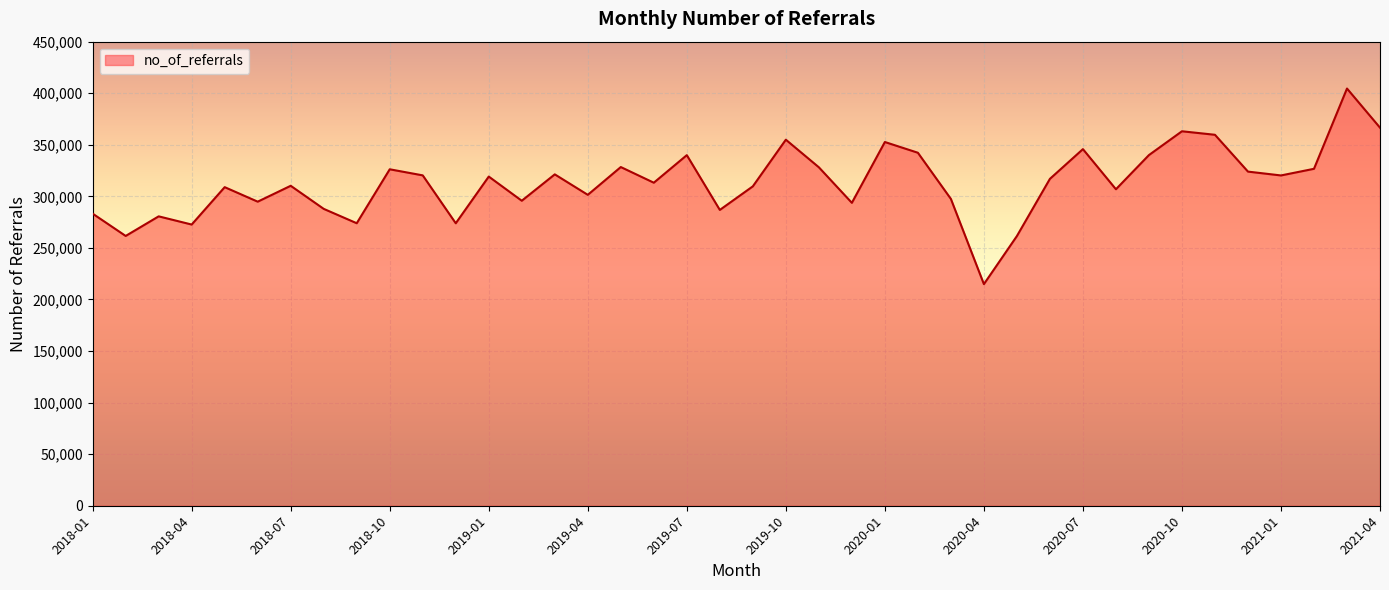

What is the average value?

313270